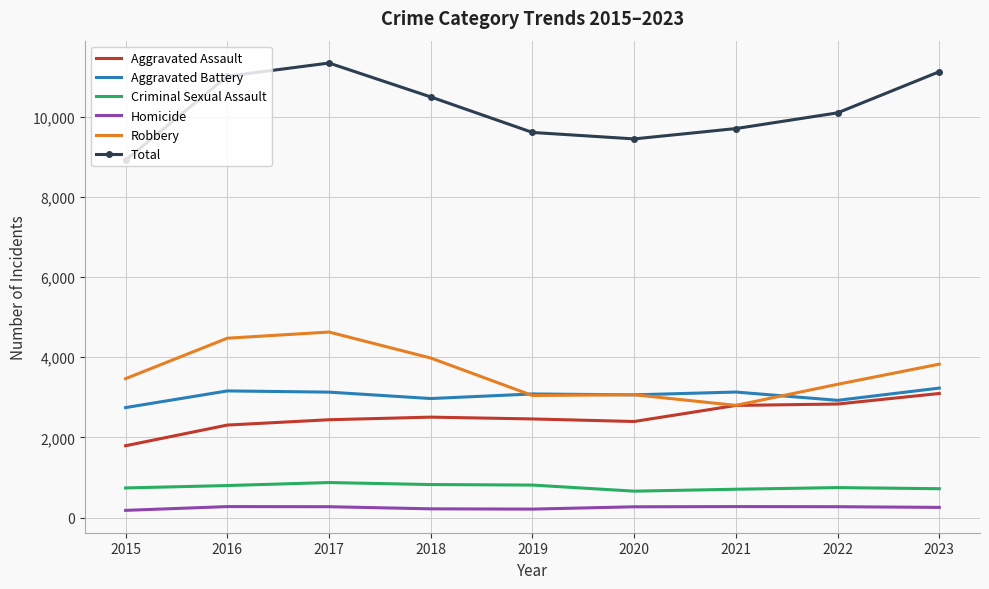

True or false: Robbery and Total intersect in this chart.

False